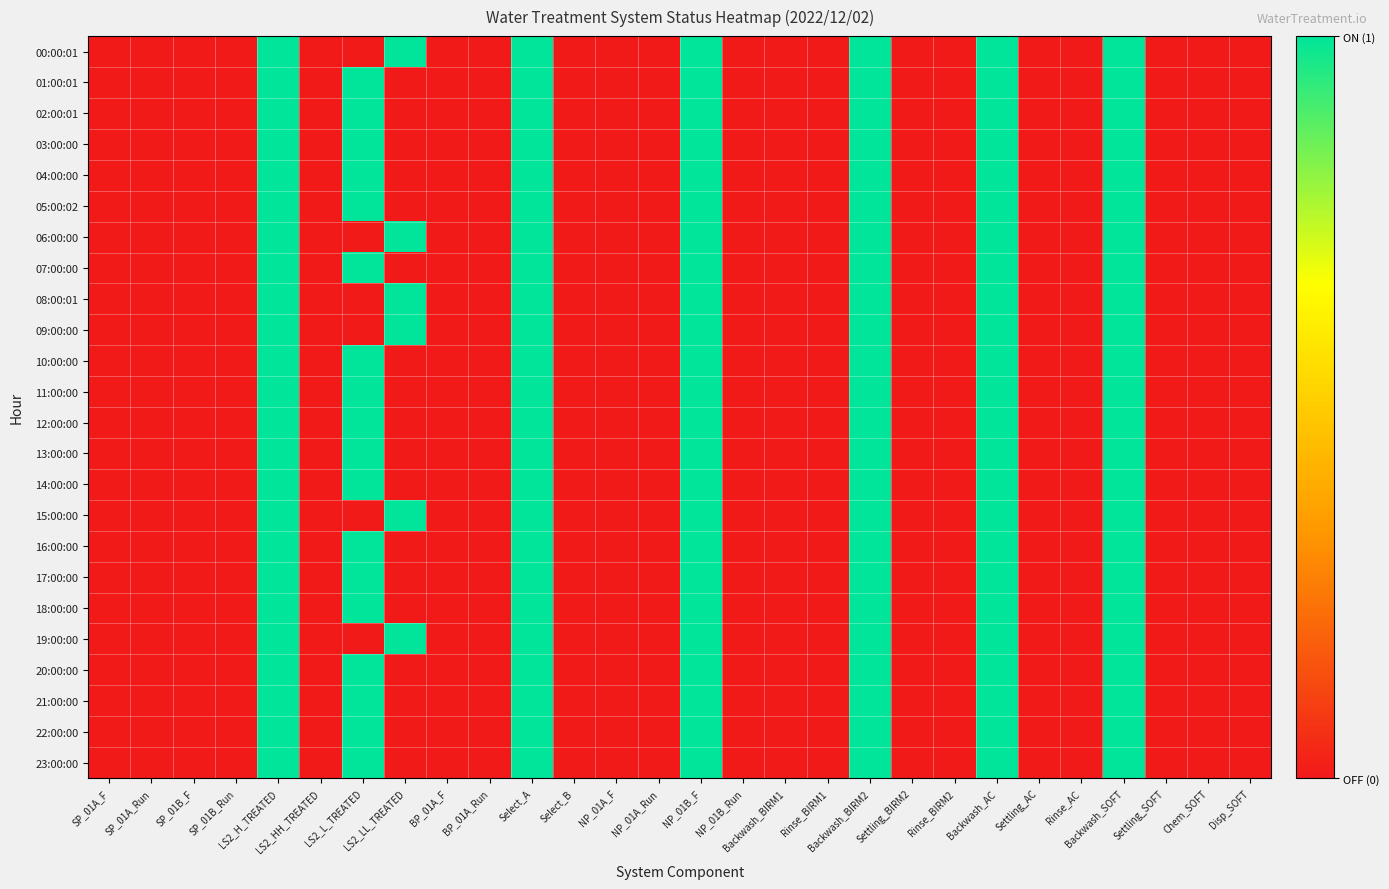

Reading right to left, list all the values displayed in this chart.

00:00:01: Disp_SOFT=0	Chem_SOFT=0	Settling_SOFT=0	Backwash_SOFT=1	Rinse_AC=0	Settling_AC=0	Backwash_AC=1	Rinse_BIRM2=0	Settling_BIRM2=0	Backwash_BIRM2=1	Rinse_BIRM1=0	Backwash_BIRM1=0	NP_01B_Run=0	NP_01B_F=1	NP_01A_Run=0	NP_01A_F=0	Select_B=0	Select_A=1	BP_01A_Run=0	BP_01A_F=0	LS2_LL_TREATED=1	LS2_L_TREATED=0	LS2_HH_TREATED=0	LS2_H_TREATED=1	SP_01B_Run=0	SP_01B_F=0	SP_01A_Run=0	SP_01A_F=0
01:00:01: Disp_SOFT=0	Chem_SOFT=0	Settling_SOFT=0	Backwash_SOFT=1	Rinse_AC=0	Settling_AC=0	Backwash_AC=1	Rinse_BIRM2=0	Settling_BIRM2=0	Backwash_BIRM2=1	Rinse_BIRM1=0	Backwash_BIRM1=0	NP_01B_Run=0	NP_01B_F=1	NP_01A_Run=0	NP_01A_F=0	Select_B=0	Select_A=1	BP_01A_Run=0	BP_01A_F=0	LS2_LL_TREATED=0	LS2_L_TREATED=1	LS2_HH_TREATED=0	LS2_H_TREATED=1	SP_01B_Run=0	SP_01B_F=0	SP_01A_Run=0	SP_01A_F=0
02:00:01: Disp_SOFT=0	Chem_SOFT=0	Settling_SOFT=0	Backwash_SOFT=1	Rinse_AC=0	Settling_AC=0	Backwash_AC=1	Rinse_BIRM2=0	Settling_BIRM2=0	Backwash_BIRM2=1	Rinse_BIRM1=0	Backwash_BIRM1=0	NP_01B_Run=0	NP_01B_F=1	NP_01A_Run=0	NP_01A_F=0	Select_B=0	Select_A=1	BP_01A_Run=0	BP_01A_F=0	LS2_LL_TREATED=0	LS2_L_TREATED=1	LS2_HH_TREATED=0	LS2_H_TREATED=1	SP_01B_Run=0	SP_01B_F=0	SP_01A_Run=0	SP_01A_F=0
03:00:00: Disp_SOFT=0	Chem_SOFT=0	Settling_SOFT=0	Backwash_SOFT=1	Rinse_AC=0	Settling_AC=0	Backwash_AC=1	Rinse_BIRM2=0	Settling_BIRM2=0	Backwash_BIRM2=1	Rinse_BIRM1=0	Backwash_BIRM1=0	NP_01B_Run=0	NP_01B_F=1	NP_01A_Run=0	NP_01A_F=0	Select_B=0	Select_A=1	BP_01A_Run=0	BP_01A_F=0	LS2_LL_TREATED=0	LS2_L_TREATED=1	LS2_HH_TREATED=0	LS2_H_TREATED=1	SP_01B_Run=0	SP_01B_F=0	SP_01A_Run=0	SP_01A_F=0
04:00:00: Disp_SOFT=0	Chem_SOFT=0	Settling_SOFT=0	Backwash_SOFT=1	Rinse_AC=0	Settling_AC=0	Backwash_AC=1	Rinse_BIRM2=0	Settling_BIRM2=0	Backwash_BIRM2=1	Rinse_BIRM1=0	Backwash_BIRM1=0	NP_01B_Run=0	NP_01B_F=1	NP_01A_Run=0	NP_01A_F=0	Select_B=0	Select_A=1	BP_01A_Run=0	BP_01A_F=0	LS2_LL_TREATED=0	LS2_L_TREATED=1	LS2_HH_TREATED=0	LS2_H_TREATED=1	SP_01B_Run=0	SP_01B_F=0	SP_01A_Run=0	SP_01A_F=0
05:00:02: Disp_SOFT=0	Chem_SOFT=0	Settling_SOFT=0	Backwash_SOFT=1	Rinse_AC=0	Settling_AC=0	Backwash_AC=1	Rinse_BIRM2=0	Settling_BIRM2=0	Backwash_BIRM2=1	Rinse_BIRM1=0	Backwash_BIRM1=0	NP_01B_Run=0	NP_01B_F=1	NP_01A_Run=0	NP_01A_F=0	Select_B=0	Select_A=1	BP_01A_Run=0	BP_01A_F=0	LS2_LL_TREATED=0	LS2_L_TREATED=1	LS2_HH_TREATED=0	LS2_H_TREATED=1	SP_01B_Run=0	SP_01B_F=0	SP_01A_Run=0	SP_01A_F=0
06:00:00: Disp_SOFT=0	Chem_SOFT=0	Settling_SOFT=0	Backwash_SOFT=1	Rinse_AC=0	Settling_AC=0	Backwash_AC=1	Rinse_BIRM2=0	Settling_BIRM2=0	Backwash_BIRM2=1	Rinse_BIRM1=0	Backwash_BIRM1=0	NP_01B_Run=0	NP_01B_F=1	NP_01A_Run=0	NP_01A_F=0	Select_B=0	Select_A=1	BP_01A_Run=0	BP_01A_F=0	LS2_LL_TREATED=1	LS2_L_TREATED=0	LS2_HH_TREATED=0	LS2_H_TREATED=1	SP_01B_Run=0	SP_01B_F=0	SP_01A_Run=0	SP_01A_F=0
07:00:00: Disp_SOFT=0	Chem_SOFT=0	Settling_SOFT=0	Backwash_SOFT=1	Rinse_AC=0	Settling_AC=0	Backwash_AC=1	Rinse_BIRM2=0	Settling_BIRM2=0	Backwash_BIRM2=1	Rinse_BIRM1=0	Backwash_BIRM1=0	NP_01B_Run=0	NP_01B_F=1	NP_01A_Run=0	NP_01A_F=0	Select_B=0	Select_A=1	BP_01A_Run=0	BP_01A_F=0	LS2_LL_TREATED=0	LS2_L_TREATED=1	LS2_HH_TREATED=0	LS2_H_TREATED=1	SP_01B_Run=0	SP_01B_F=0	SP_01A_Run=0	SP_01A_F=0
08:00:01: Disp_SOFT=0	Chem_SOFT=0	Settling_SOFT=0	Backwash_SOFT=1	Rinse_AC=0	Settling_AC=0	Backwash_AC=1	Rinse_BIRM2=0	Settling_BIRM2=0	Backwash_BIRM2=1	Rinse_BIRM1=0	Backwash_BIRM1=0	NP_01B_Run=0	NP_01B_F=1	NP_01A_Run=0	NP_01A_F=0	Select_B=0	Select_A=1	BP_01A_Run=0	BP_01A_F=0	LS2_LL_TREATED=1	LS2_L_TREATED=0	LS2_HH_TREATED=0	LS2_H_TREATED=1	SP_01B_Run=0	SP_01B_F=0	SP_01A_Run=0	SP_01A_F=0
09:00:00: Disp_SOFT=0	Chem_SOFT=0	Settling_SOFT=0	Backwash_SOFT=1	Rinse_AC=0	Settling_AC=0	Backwash_AC=1	Rinse_BIRM2=0	Settling_BIRM2=0	Backwash_BIRM2=1	Rinse_BIRM1=0	Backwash_BIRM1=0	NP_01B_Run=0	NP_01B_F=1	NP_01A_Run=0	NP_01A_F=0	Select_B=0	Select_A=1	BP_01A_Run=0	BP_01A_F=0	LS2_LL_TREATED=1	LS2_L_TREATED=0	LS2_HH_TREATED=0	LS2_H_TREATED=1	SP_01B_Run=0	SP_01B_F=0	SP_01A_Run=0	SP_01A_F=0
10:00:00: Disp_SOFT=0	Chem_SOFT=0	Settling_SOFT=0	Backwash_SOFT=1	Rinse_AC=0	Settling_AC=0	Backwash_AC=1	Rinse_BIRM2=0	Settling_BIRM2=0	Backwash_BIRM2=1	Rinse_BIRM1=0	Backwash_BIRM1=0	NP_01B_Run=0	NP_01B_F=1	NP_01A_Run=0	NP_01A_F=0	Select_B=0	Select_A=1	BP_01A_Run=0	BP_01A_F=0	LS2_LL_TREATED=0	LS2_L_TREATED=1	LS2_HH_TREATED=0	LS2_H_TREATED=1	SP_01B_Run=0	SP_01B_F=0	SP_01A_Run=0	SP_01A_F=0
11:00:00: Disp_SOFT=0	Chem_SOFT=0	Settling_SOFT=0	Backwash_SOFT=1	Rinse_AC=0	Settling_AC=0	Backwash_AC=1	Rinse_BIRM2=0	Settling_BIRM2=0	Backwash_BIRM2=1	Rinse_BIRM1=0	Backwash_BIRM1=0	NP_01B_Run=0	NP_01B_F=1	NP_01A_Run=0	NP_01A_F=0	Select_B=0	Select_A=1	BP_01A_Run=0	BP_01A_F=0	LS2_LL_TREATED=0	LS2_L_TREATED=1	LS2_HH_TREATED=0	LS2_H_TREATED=1	SP_01B_Run=0	SP_01B_F=0	SP_01A_Run=0	SP_01A_F=0
12:00:00: Disp_SOFT=0	Chem_SOFT=0	Settling_SOFT=0	Backwash_SOFT=1	Rinse_AC=0	Settling_AC=0	Backwash_AC=1	Rinse_BIRM2=0	Settling_BIRM2=0	Backwash_BIRM2=1	Rinse_BIRM1=0	Backwash_BIRM1=0	NP_01B_Run=0	NP_01B_F=1	NP_01A_Run=0	NP_01A_F=0	Select_B=0	Select_A=1	BP_01A_Run=0	BP_01A_F=0	LS2_LL_TREATED=0	LS2_L_TREATED=1	LS2_HH_TREATED=0	LS2_H_TREATED=1	SP_01B_Run=0	SP_01B_F=0	SP_01A_Run=0	SP_01A_F=0
13:00:00: Disp_SOFT=0	Chem_SOFT=0	Settling_SOFT=0	Backwash_SOFT=1	Rinse_AC=0	Settling_AC=0	Backwash_AC=1	Rinse_BIRM2=0	Settling_BIRM2=0	Backwash_BIRM2=1	Rinse_BIRM1=0	Backwash_BIRM1=0	NP_01B_Run=0	NP_01B_F=1	NP_01A_Run=0	NP_01A_F=0	Select_B=0	Select_A=1	BP_01A_Run=0	BP_01A_F=0	LS2_LL_TREATED=0	LS2_L_TREATED=1	LS2_HH_TREATED=0	LS2_H_TREATED=1	SP_01B_Run=0	SP_01B_F=0	SP_01A_Run=0	SP_01A_F=0
14:00:00: Disp_SOFT=0	Chem_SOFT=0	Settling_SOFT=0	Backwash_SOFT=1	Rinse_AC=0	Settling_AC=0	Backwash_AC=1	Rinse_BIRM2=0	Settling_BIRM2=0	Backwash_BIRM2=1	Rinse_BIRM1=0	Backwash_BIRM1=0	NP_01B_Run=0	NP_01B_F=1	NP_01A_Run=0	NP_01A_F=0	Select_B=0	Select_A=1	BP_01A_Run=0	BP_01A_F=0	LS2_LL_TREATED=0	LS2_L_TREATED=1	LS2_HH_TREATED=0	LS2_H_TREATED=1	SP_01B_Run=0	SP_01B_F=0	SP_01A_Run=0	SP_01A_F=0
15:00:00: Disp_SOFT=0	Chem_SOFT=0	Settling_SOFT=0	Backwash_SOFT=1	Rinse_AC=0	Settling_AC=0	Backwash_AC=1	Rinse_BIRM2=0	Settling_BIRM2=0	Backwash_BIRM2=1	Rinse_BIRM1=0	Backwash_BIRM1=0	NP_01B_Run=0	NP_01B_F=1	NP_01A_Run=0	NP_01A_F=0	Select_B=0	Select_A=1	BP_01A_Run=0	BP_01A_F=0	LS2_LL_TREATED=1	LS2_L_TREATED=0	LS2_HH_TREATED=0	LS2_H_TREATED=1	SP_01B_Run=0	SP_01B_F=0	SP_01A_Run=0	SP_01A_F=0
16:00:00: Disp_SOFT=0	Chem_SOFT=0	Settling_SOFT=0	Backwash_SOFT=1	Rinse_AC=0	Settling_AC=0	Backwash_AC=1	Rinse_BIRM2=0	Settling_BIRM2=0	Backwash_BIRM2=1	Rinse_BIRM1=0	Backwash_BIRM1=0	NP_01B_Run=0	NP_01B_F=1	NP_01A_Run=0	NP_01A_F=0	Select_B=0	Select_A=1	BP_01A_Run=0	BP_01A_F=0	LS2_LL_TREATED=0	LS2_L_TREATED=1	LS2_HH_TREATED=0	LS2_H_TREATED=1	SP_01B_Run=0	SP_01B_F=0	SP_01A_Run=0	SP_01A_F=0
17:00:00: Disp_SOFT=0	Chem_SOFT=0	Settling_SOFT=0	Backwash_SOFT=1	Rinse_AC=0	Settling_AC=0	Backwash_AC=1	Rinse_BIRM2=0	Settling_BIRM2=0	Backwash_BIRM2=1	Rinse_BIRM1=0	Backwash_BIRM1=0	NP_01B_Run=0	NP_01B_F=1	NP_01A_Run=0	NP_01A_F=0	Select_B=0	Select_A=1	BP_01A_Run=0	BP_01A_F=0	LS2_LL_TREATED=0	LS2_L_TREATED=1	LS2_HH_TREATED=0	LS2_H_TREATED=1	SP_01B_Run=0	SP_01B_F=0	SP_01A_Run=0	SP_01A_F=0
18:00:00: Disp_SOFT=0	Chem_SOFT=0	Settling_SOFT=0	Backwash_SOFT=1	Rinse_AC=0	Settling_AC=0	Backwash_AC=1	Rinse_BIRM2=0	Settling_BIRM2=0	Backwash_BIRM2=1	Rinse_BIRM1=0	Backwash_BIRM1=0	NP_01B_Run=0	NP_01B_F=1	NP_01A_Run=0	NP_01A_F=0	Select_B=0	Select_A=1	BP_01A_Run=0	BP_01A_F=0	LS2_LL_TREATED=0	LS2_L_TREATED=1	LS2_HH_TREATED=0	LS2_H_TREATED=1	SP_01B_Run=0	SP_01B_F=0	SP_01A_Run=0	SP_01A_F=0
19:00:00: Disp_SOFT=0	Chem_SOFT=0	Settling_SOFT=0	Backwash_SOFT=1	Rinse_AC=0	Settling_AC=0	Backwash_AC=1	Rinse_BIRM2=0	Settling_BIRM2=0	Backwash_BIRM2=1	Rinse_BIRM1=0	Backwash_BIRM1=0	NP_01B_Run=0	NP_01B_F=1	NP_01A_Run=0	NP_01A_F=0	Select_B=0	Select_A=1	BP_01A_Run=0	BP_01A_F=0	LS2_LL_TREATED=1	LS2_L_TREATED=0	LS2_HH_TREATED=0	LS2_H_TREATED=1	SP_01B_Run=0	SP_01B_F=0	SP_01A_Run=0	SP_01A_F=0
20:00:00: Disp_SOFT=0	Chem_SOFT=0	Settling_SOFT=0	Backwash_SOFT=1	Rinse_AC=0	Settling_AC=0	Backwash_AC=1	Rinse_BIRM2=0	Settling_BIRM2=0	Backwash_BIRM2=1	Rinse_BIRM1=0	Backwash_BIRM1=0	NP_01B_Run=0	NP_01B_F=1	NP_01A_Run=0	NP_01A_F=0	Select_B=0	Select_A=1	BP_01A_Run=0	BP_01A_F=0	LS2_LL_TREATED=0	LS2_L_TREATED=1	LS2_HH_TREATED=0	LS2_H_TREATED=1	SP_01B_Run=0	SP_01B_F=0	SP_01A_Run=0	SP_01A_F=0
21:00:00: Disp_SOFT=0	Chem_SOFT=0	Settling_SOFT=0	Backwash_SOFT=1	Rinse_AC=0	Settling_AC=0	Backwash_AC=1	Rinse_BIRM2=0	Settling_BIRM2=0	Backwash_BIRM2=1	Rinse_BIRM1=0	Backwash_BIRM1=0	NP_01B_Run=0	NP_01B_F=1	NP_01A_Run=0	NP_01A_F=0	Select_B=0	Select_A=1	BP_01A_Run=0	BP_01A_F=0	LS2_LL_TREATED=0	LS2_L_TREATED=1	LS2_HH_TREATED=0	LS2_H_TREATED=1	SP_01B_Run=0	SP_01B_F=0	SP_01A_Run=0	SP_01A_F=0
22:00:00: Disp_SOFT=0	Chem_SOFT=0	Settling_SOFT=0	Backwash_SOFT=1	Rinse_AC=0	Settling_AC=0	Backwash_AC=1	Rinse_BIRM2=0	Settling_BIRM2=0	Backwash_BIRM2=1	Rinse_BIRM1=0	Backwash_BIRM1=0	NP_01B_Run=0	NP_01B_F=1	NP_01A_Run=0	NP_01A_F=0	Select_B=0	Select_A=1	BP_01A_Run=0	BP_01A_F=0	LS2_LL_TREATED=0	LS2_L_TREATED=1	LS2_HH_TREATED=0	LS2_H_TREATED=1	SP_01B_Run=0	SP_01B_F=0	SP_01A_Run=0	SP_01A_F=0
23:00:00: Disp_SOFT=0	Chem_SOFT=0	Settling_SOFT=0	Backwash_SOFT=1	Rinse_AC=0	Settling_AC=0	Backwash_AC=1	Rinse_BIRM2=0	Settling_BIRM2=0	Backwash_BIRM2=1	Rinse_BIRM1=0	Backwash_BIRM1=0	NP_01B_Run=0	NP_01B_F=1	NP_01A_Run=0	NP_01A_F=0	Select_B=0	Select_A=1	BP_01A_Run=0	BP_01A_F=0	LS2_LL_TREATED=0	LS2_L_TREATED=1	LS2_HH_TREATED=0	LS2_H_TREATED=1	SP_01B_Run=0	SP_01B_F=0	SP_01A_Run=0	SP_01A_F=0